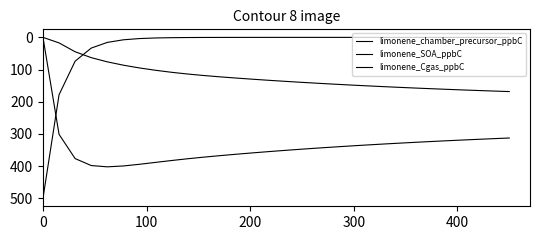

What is the value of the limonene_Cgas_ppbC point at the 12th from the left?

367.6